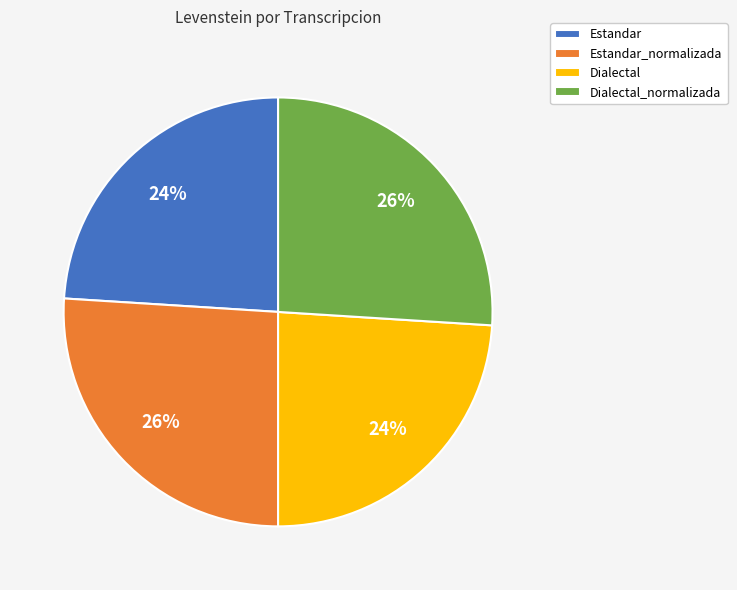

Which has a higher value, Estandar or Dialectal_normalizada?

Dialectal_normalizada